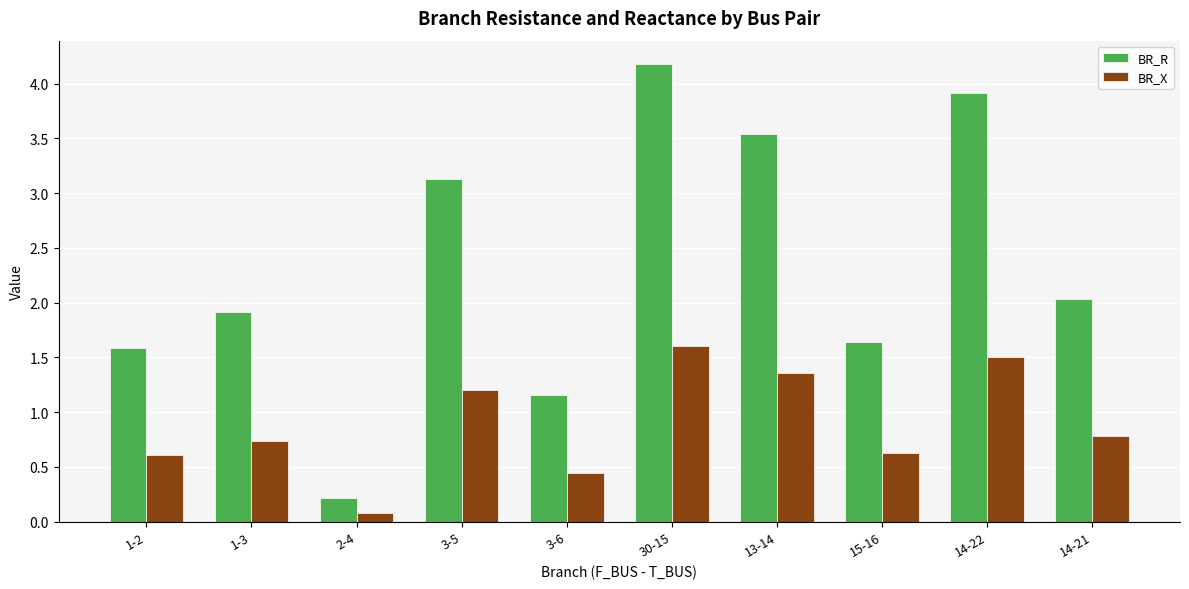

What is the spread (max minus min) of values at 3-5?

1.9